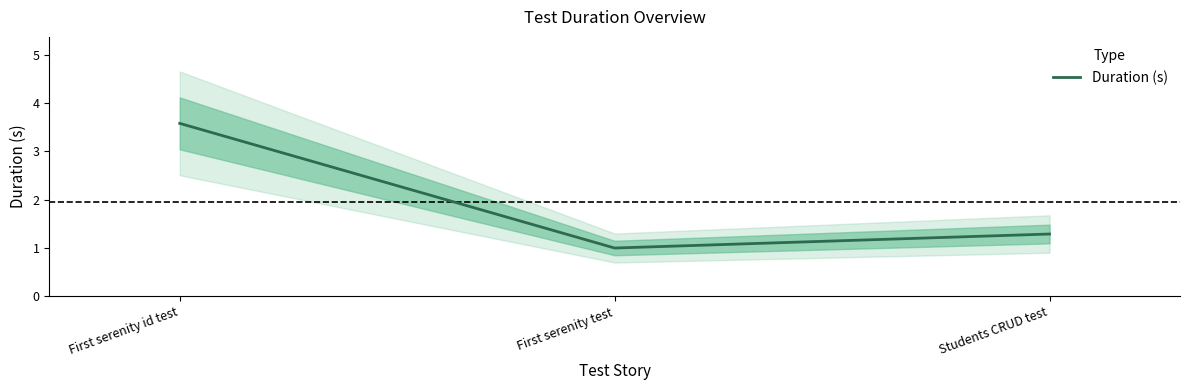

Between First serenity test and Students CRUD test, which is larger?

Students CRUD test